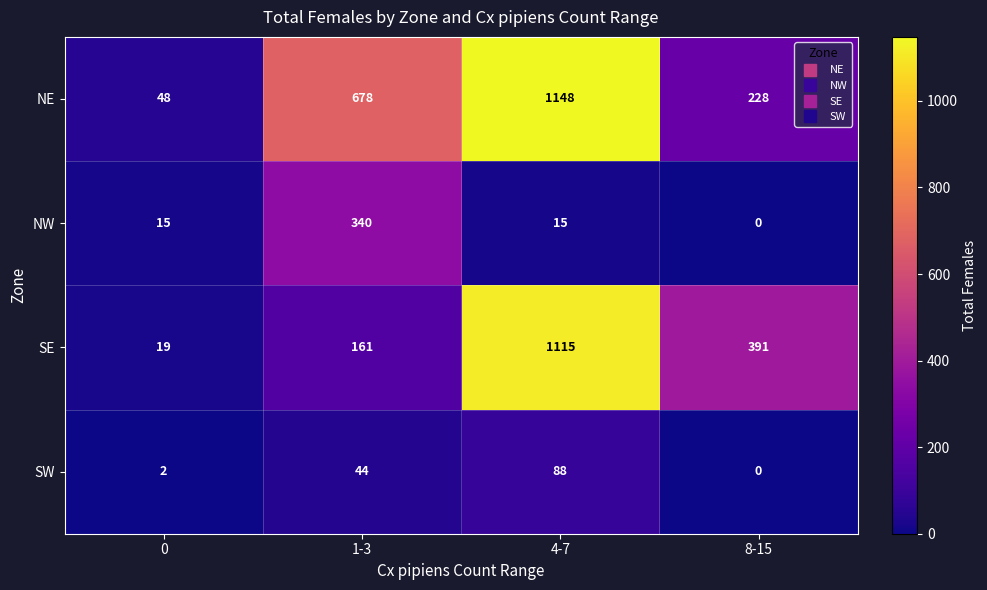

List the series in order of their peak value, lowest first.

SW, NW, SE, NE